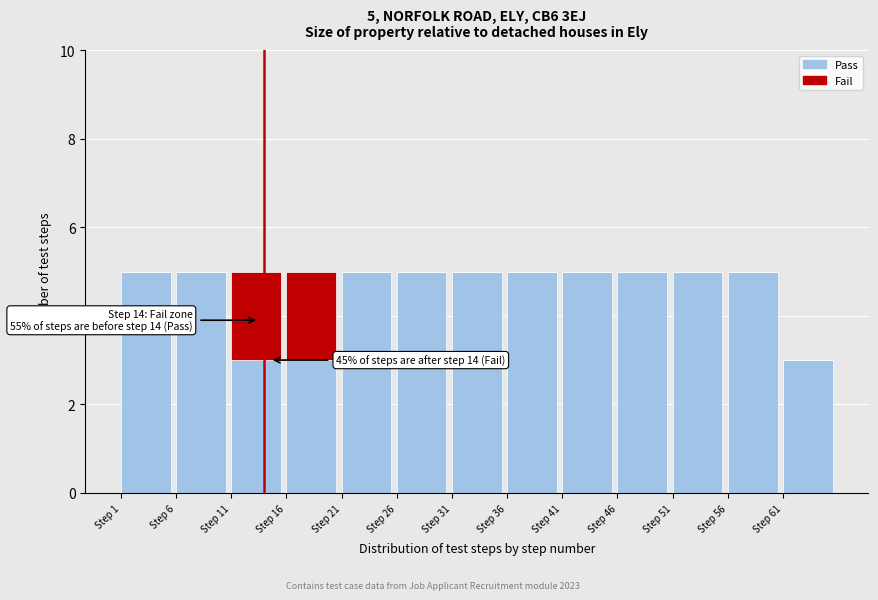

Reading left to right, what are the values for Pass?

Step 1=5	Step 6=5	Step 11=3	Step 16=3	Step 21=5	Step 26=5	Step 31=5	Step 36=5	Step 41=5	Step 46=5	Step 51=5	Step 56=5	Step 61=3